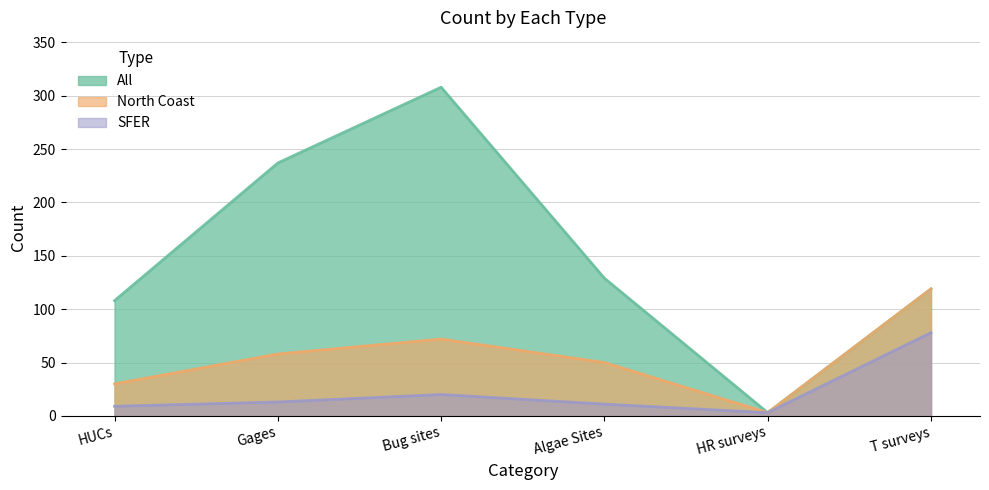

How many interior local valleys does the North Coast series have?

1